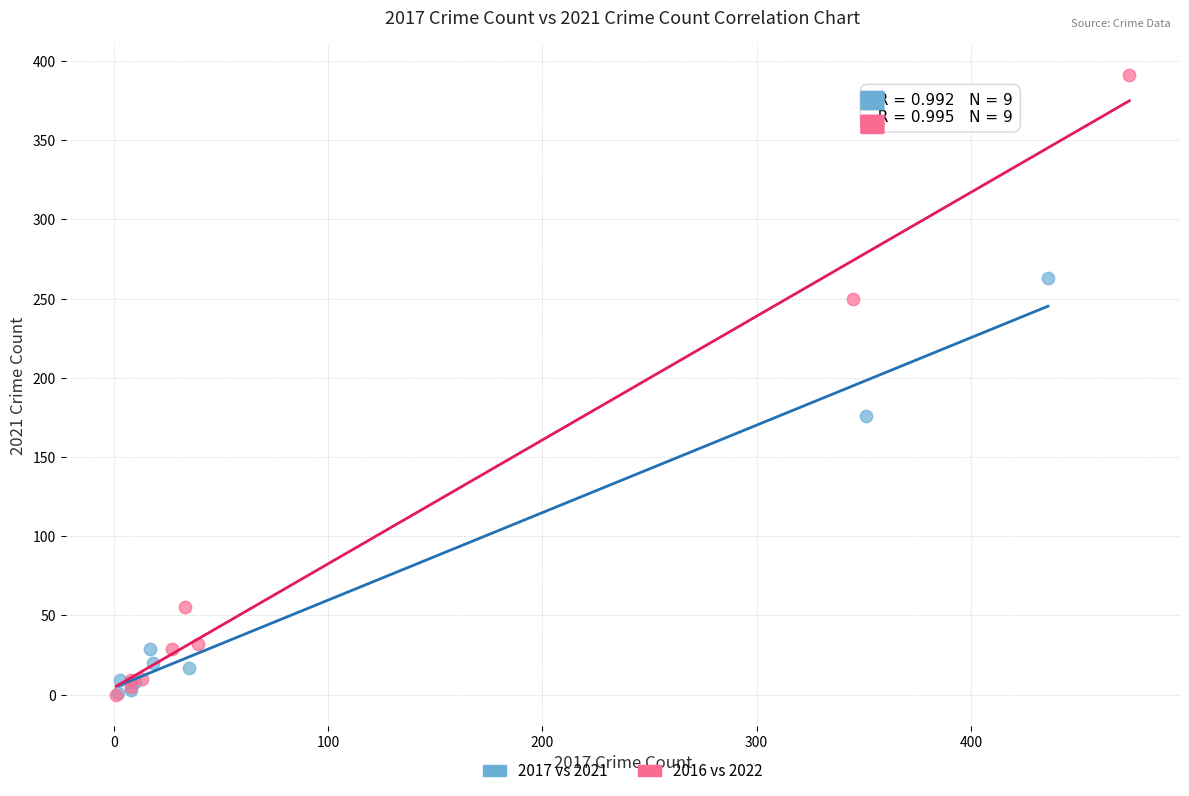

Which series contains the highest Y value?

2016 vs 2022